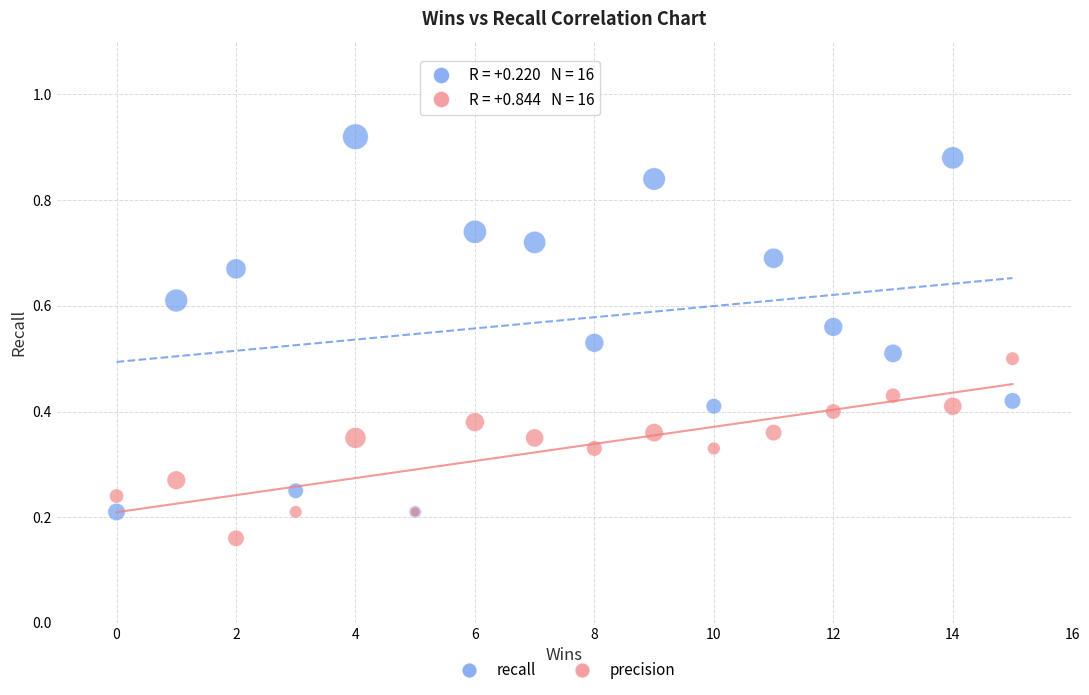

What are all the series names shown in the legend?

recall, precision